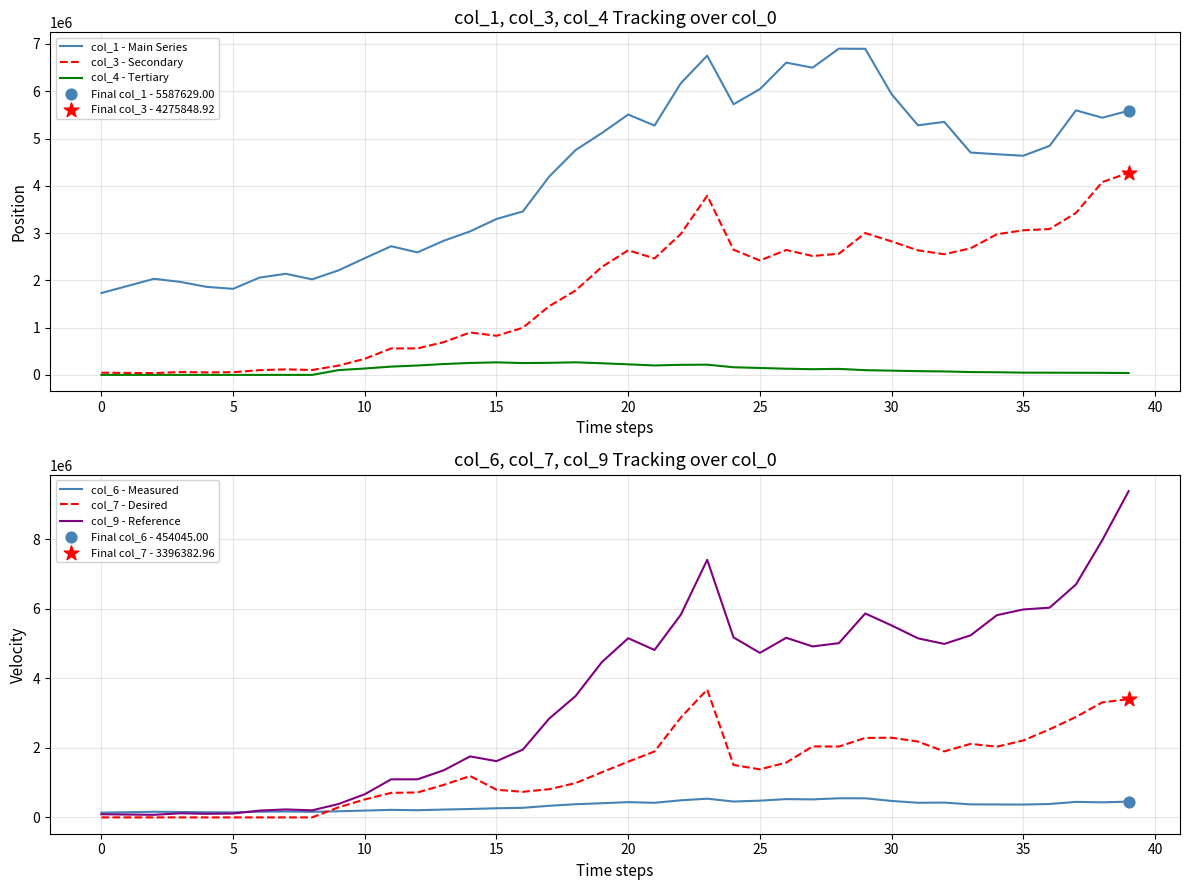

True or false: col_1 - Main Series and col_3 - Secondary cross at least once.

False